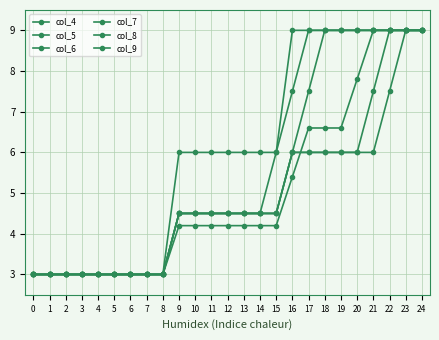

How many data points in col_5 are above 4?

16